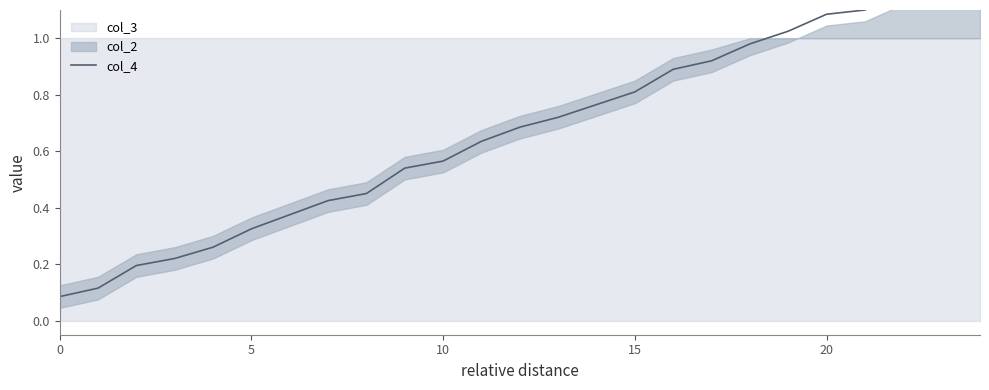

What is the greatest value displayed?

1.3